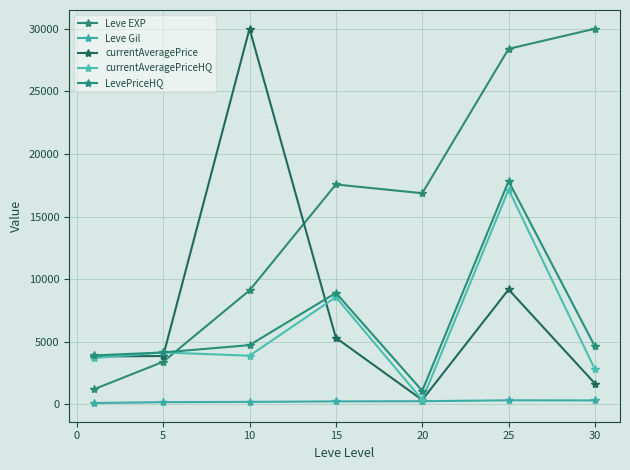

How many data points does each series have?

7